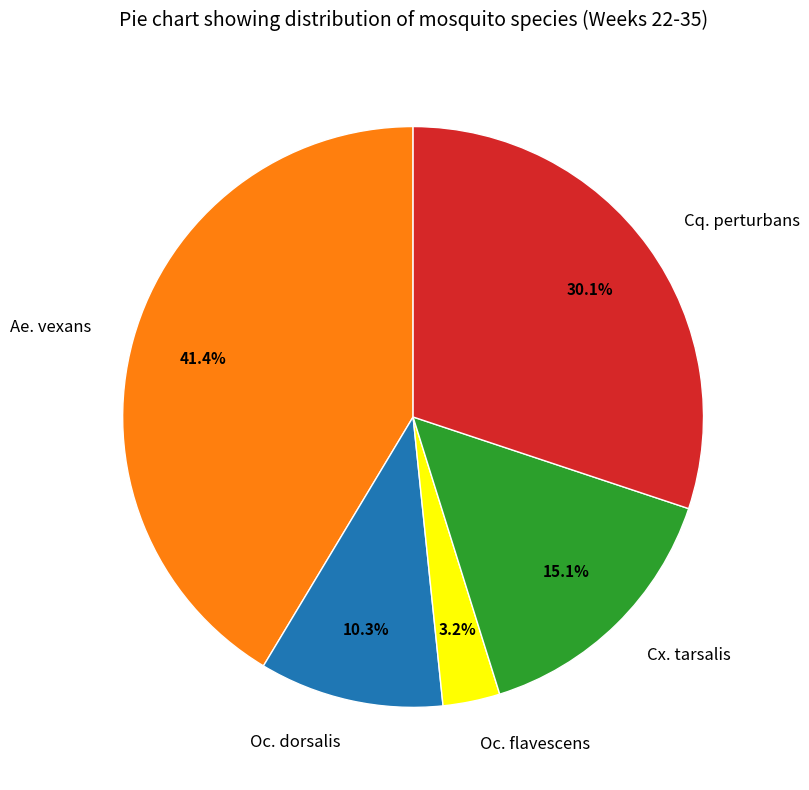

Count the number of slices in the pie.

5